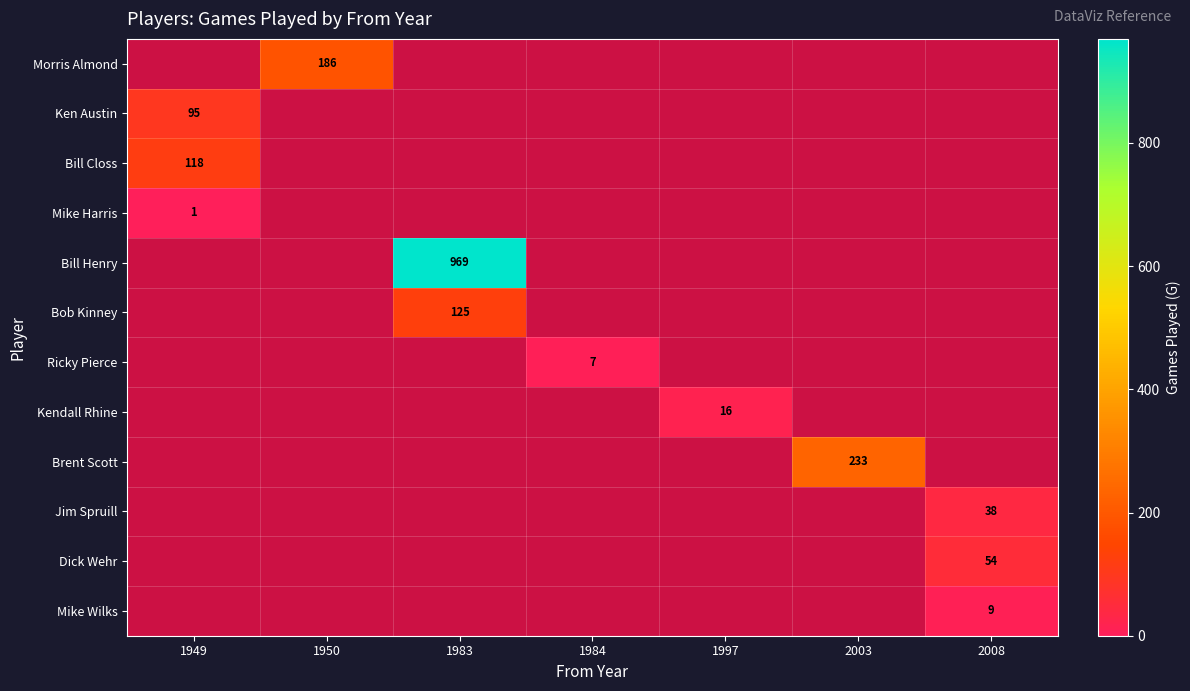

At which category does the chart reach its peak across all series?

1983